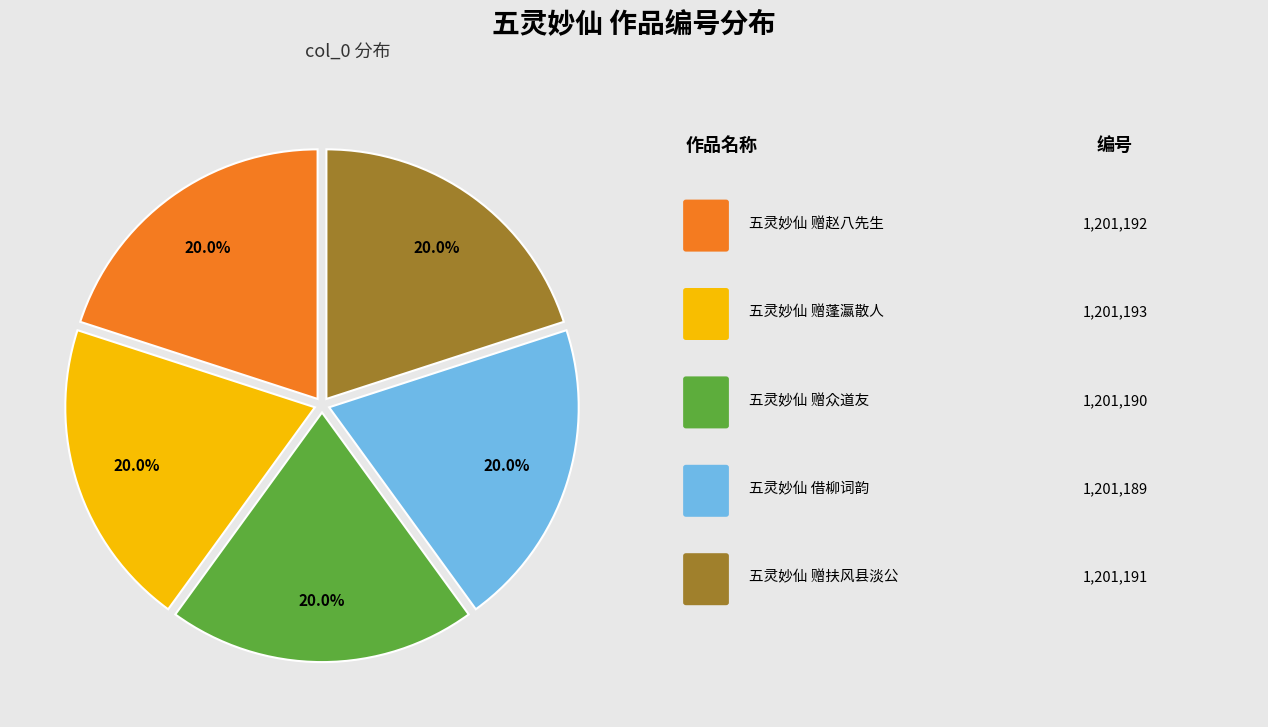

Is there a majority slice in this chart?

No